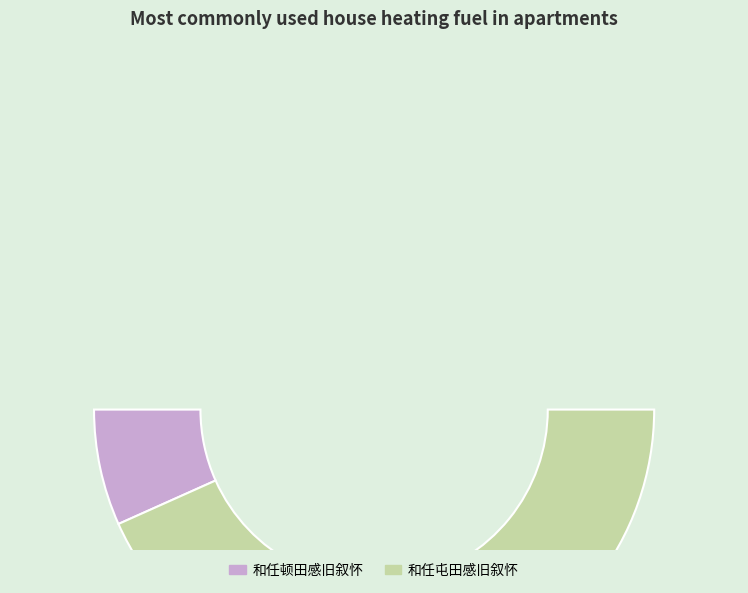

Which slice represents more than half of the pie?

和任屯田感旧叙怀